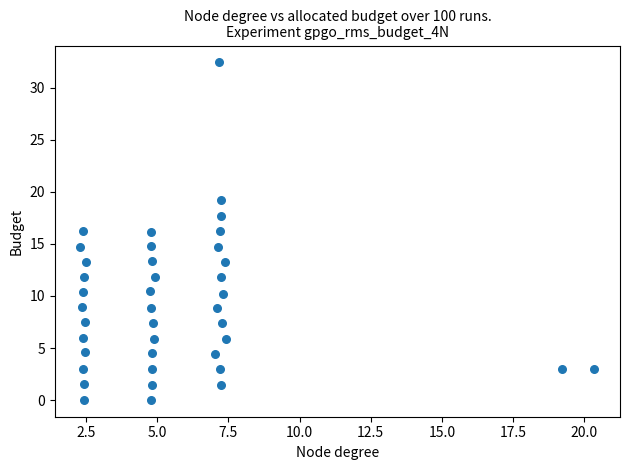

What is the range of Y values (max minus min)?

32.4